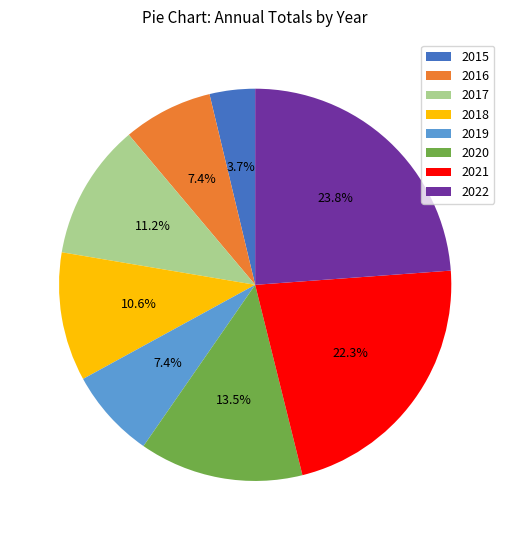

To the nearest percent, what is the combined percentage of 2017 and 2015?

15%